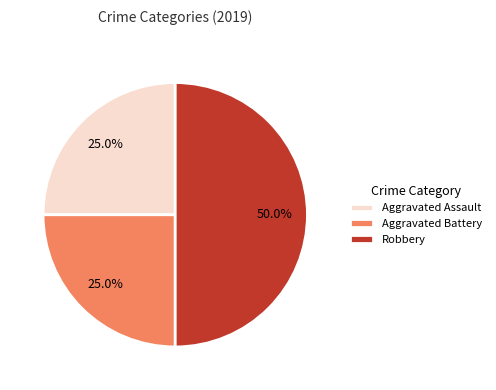

How many segments does this pie chart have?

3